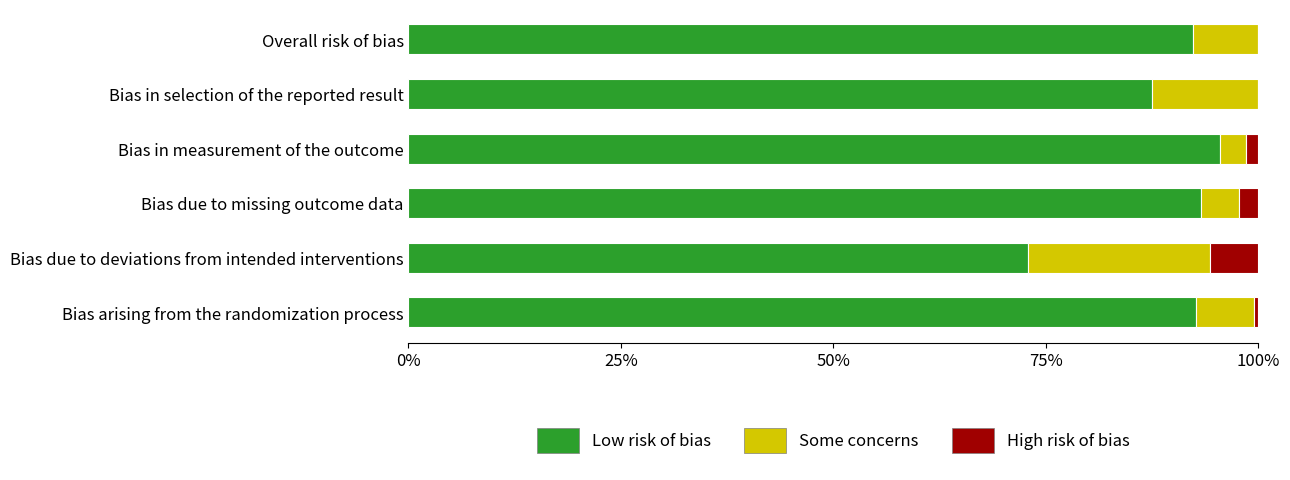

The Low risk of bias series shows 93.2 at Bias due to missing outcome data. True or false?

True